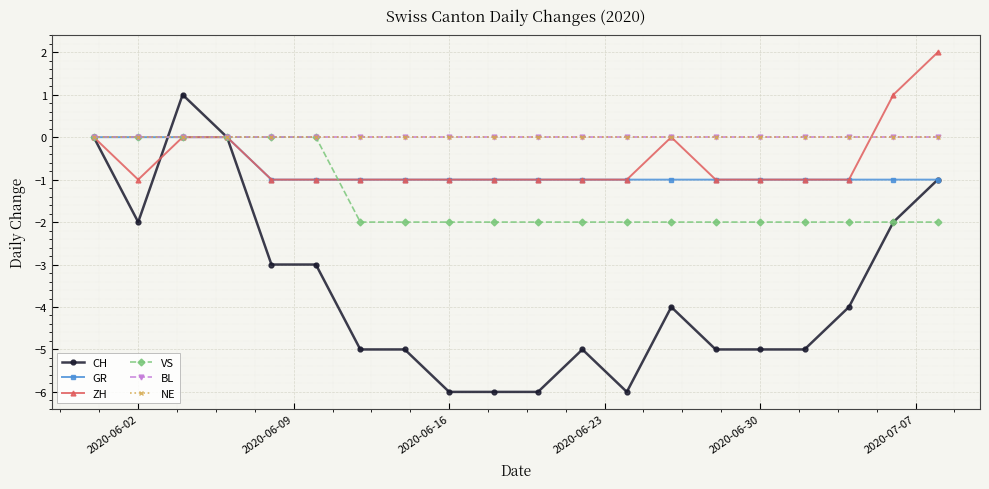

True or false: NE and BL intersect in this chart.

False